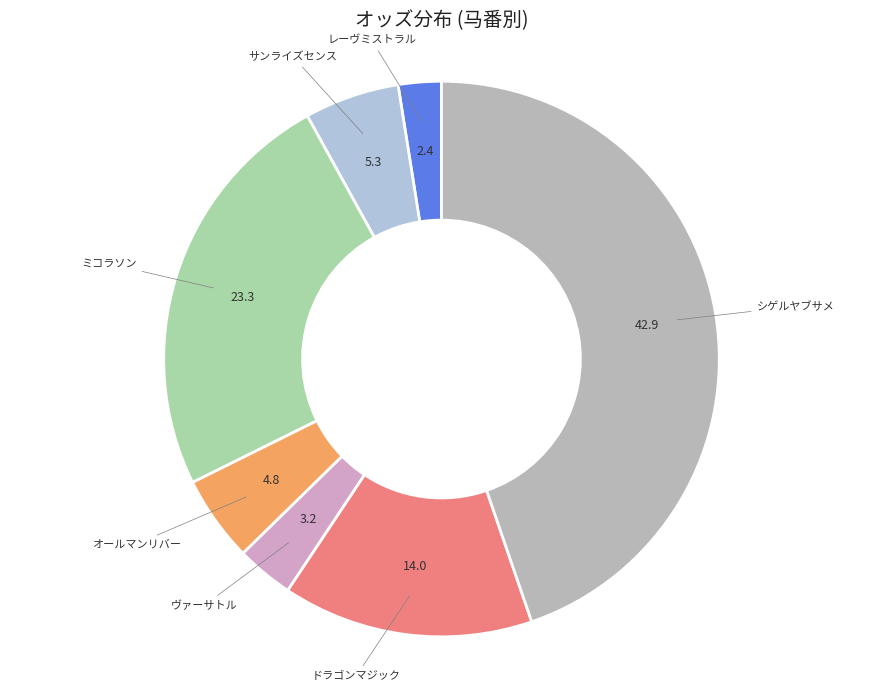

Rank the categories by value from highest to lowest.

シゲルヤブサメ, ミコラソン, ドラゴンマジック, サンライズセンス, オールマンリバー, ヴァーサトル, レーヴミストラル